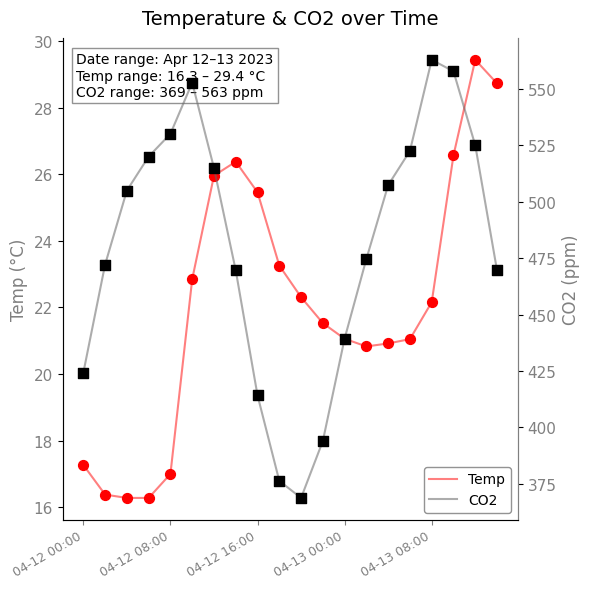

Which series has the largest total across all categories?

CO2